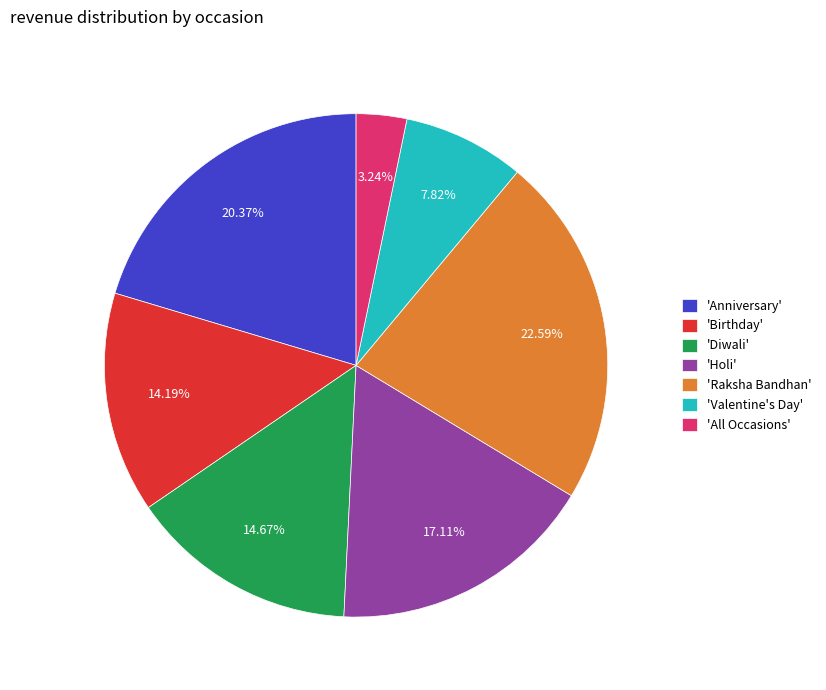

How many segments does this pie chart have?

7